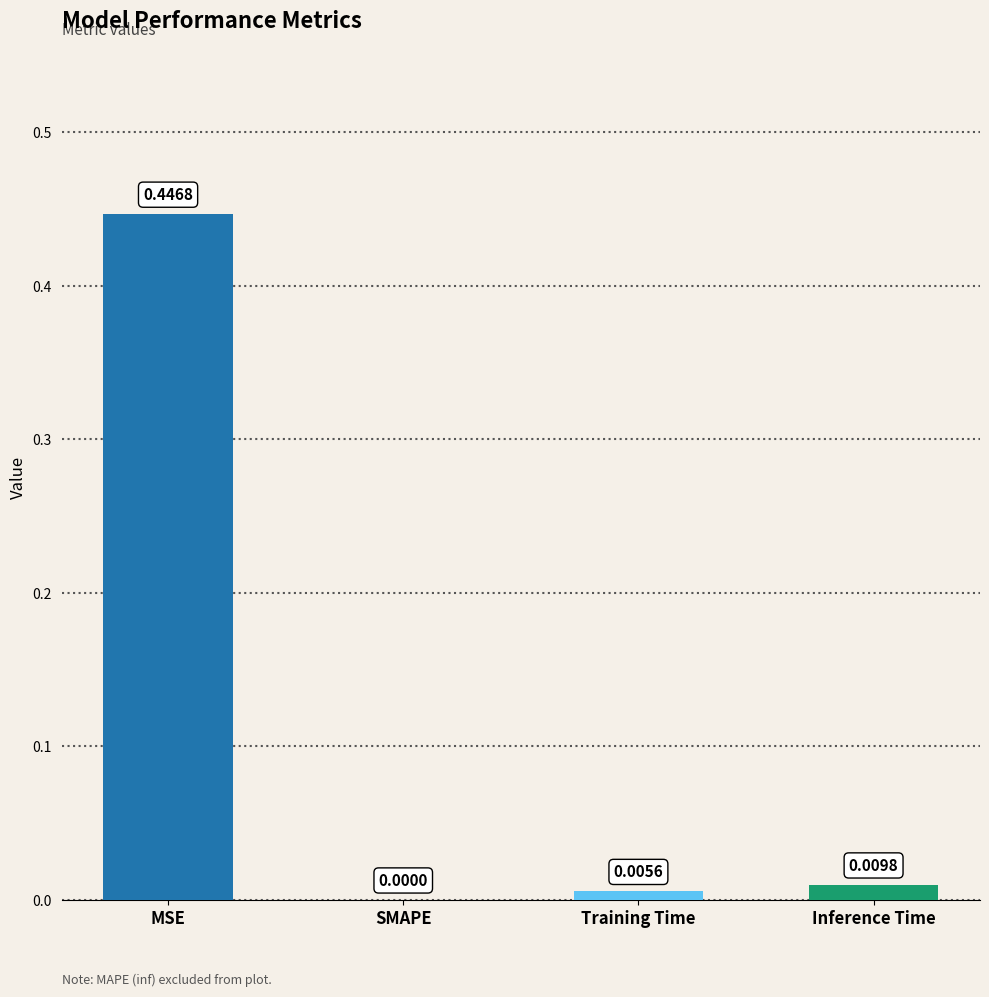

What is the change in value from MSE to Training Time?

-0.4